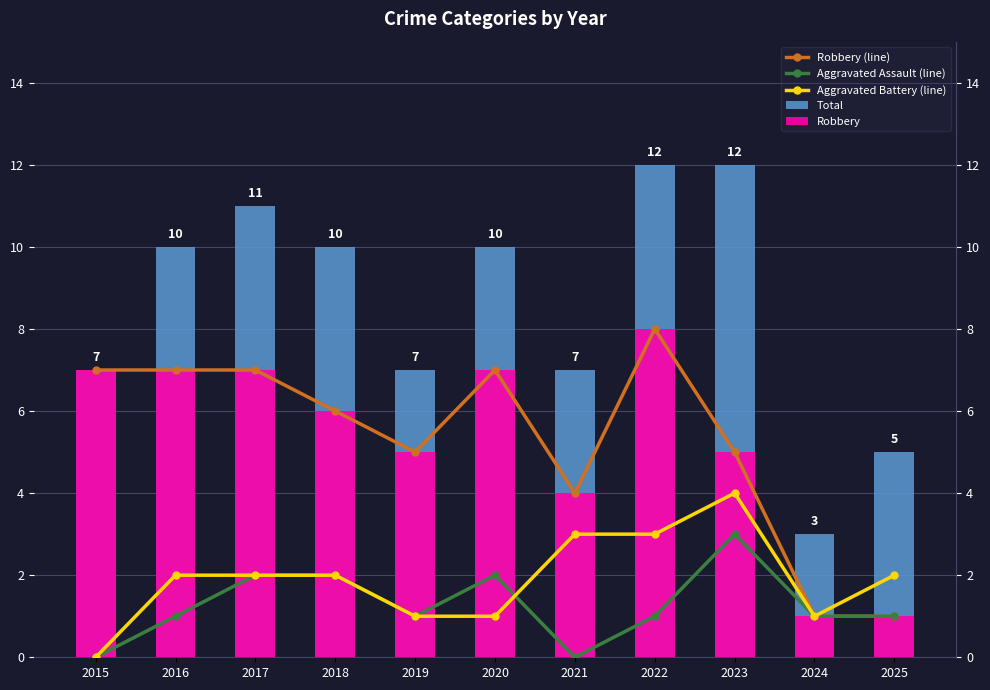

How many groups of bars are there?

11